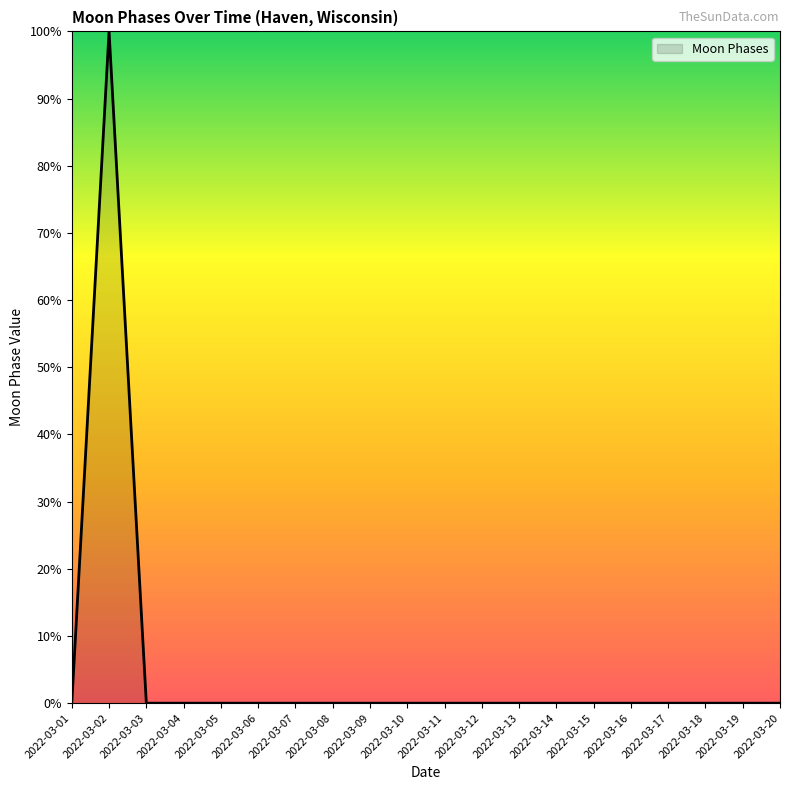

The chart shows a value of -39 at 2022-03-19. True or false?

False